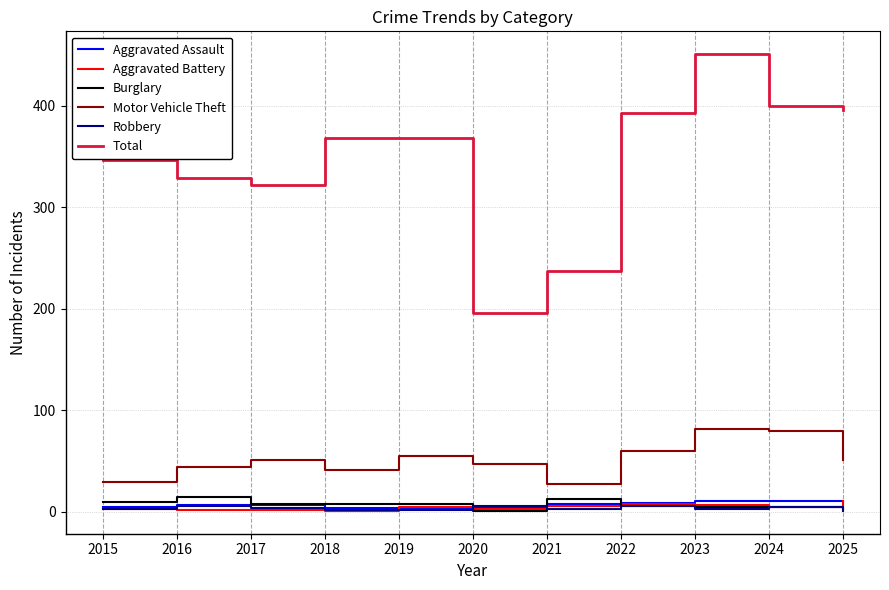

True or false: Total and Motor Vehicle Theft intersect in this chart.

False